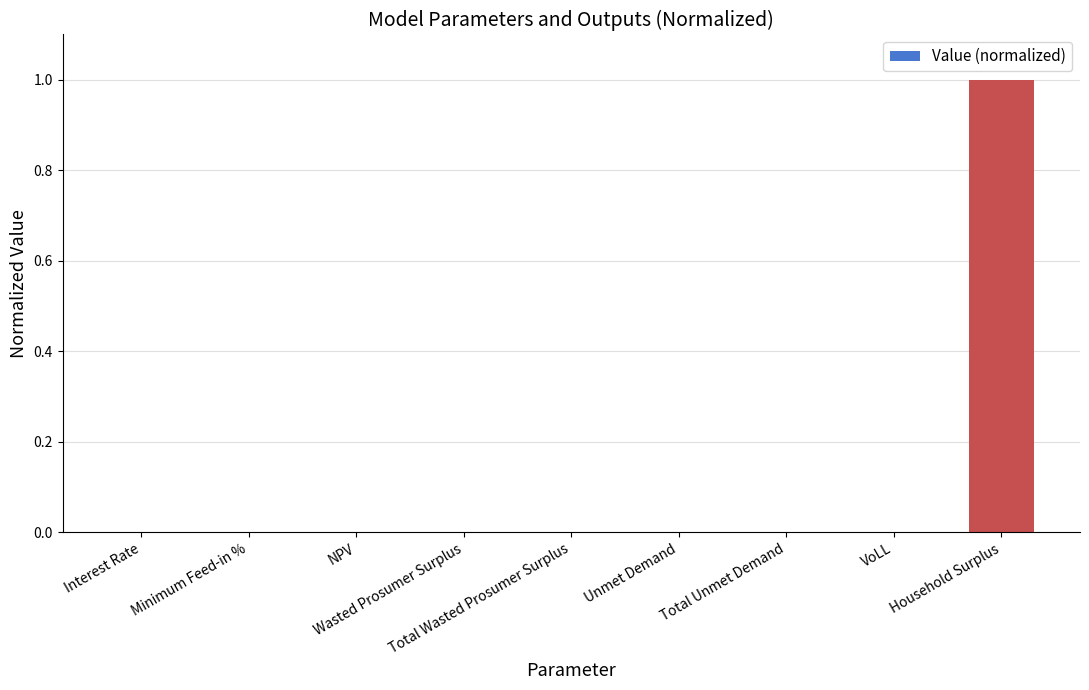

What is the maximum value shown in the chart?

1.0